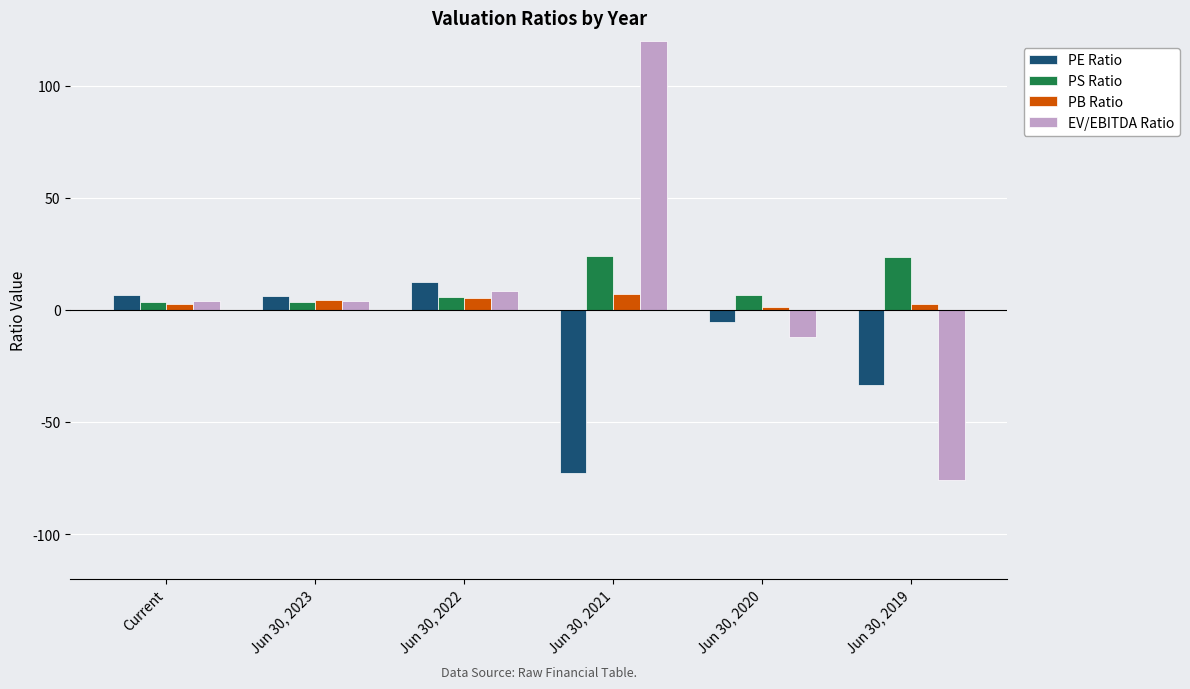

At which label does PE Ratio reach its minimum?

Jun 30, 2021